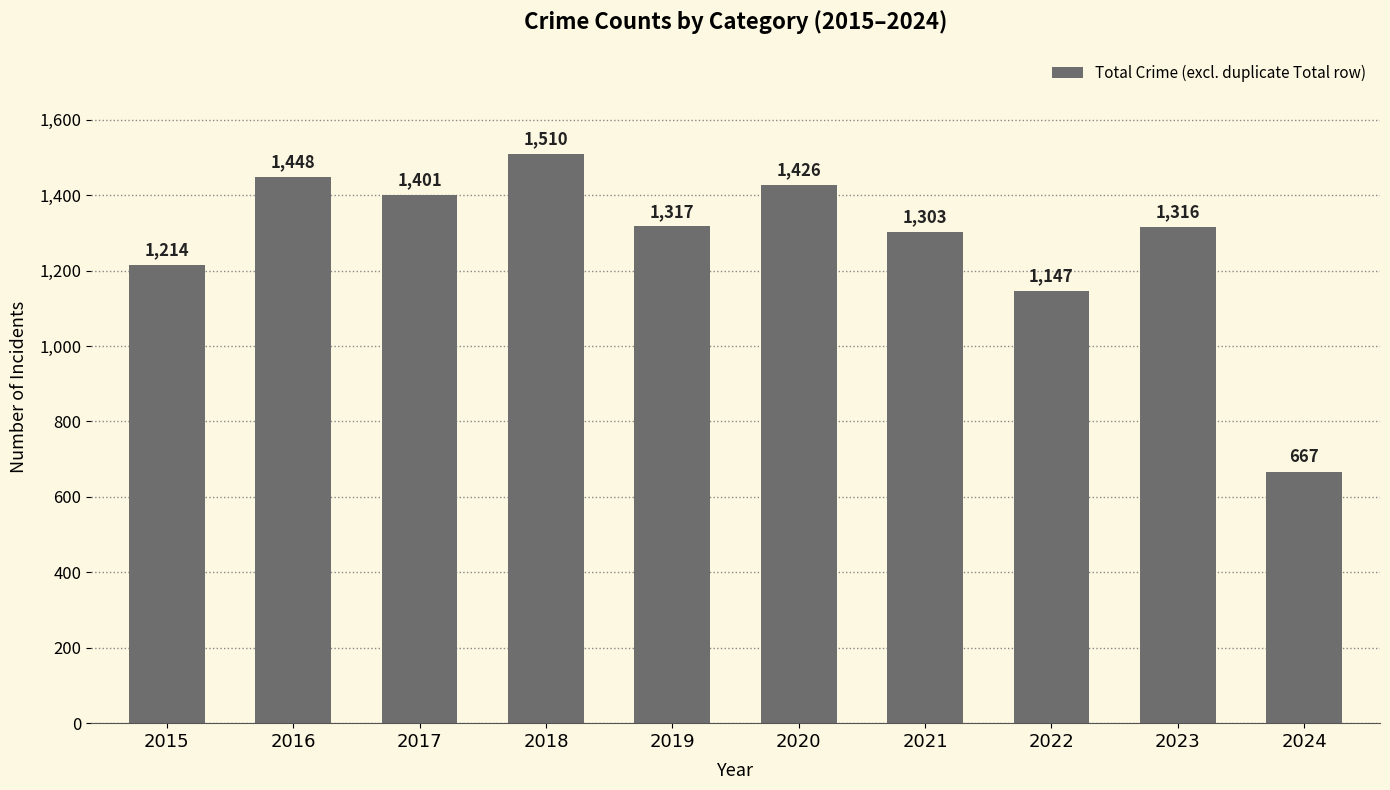

What is the difference between the second highest and second lowest values?

301